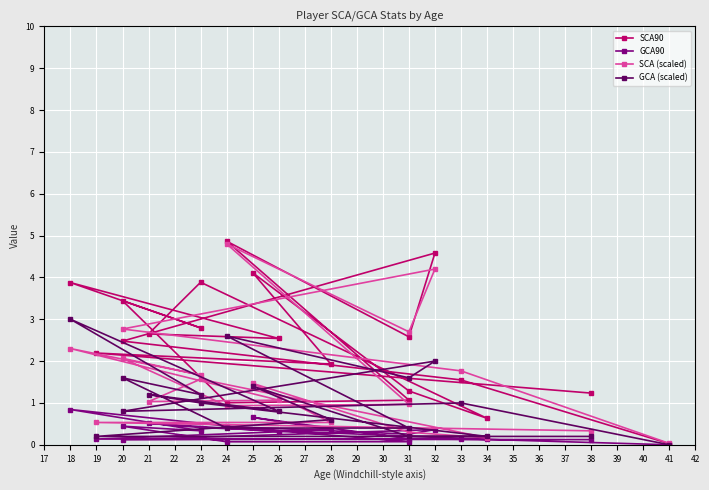

True or false: GCA90 and SCA (scaled) cross at least once.

False